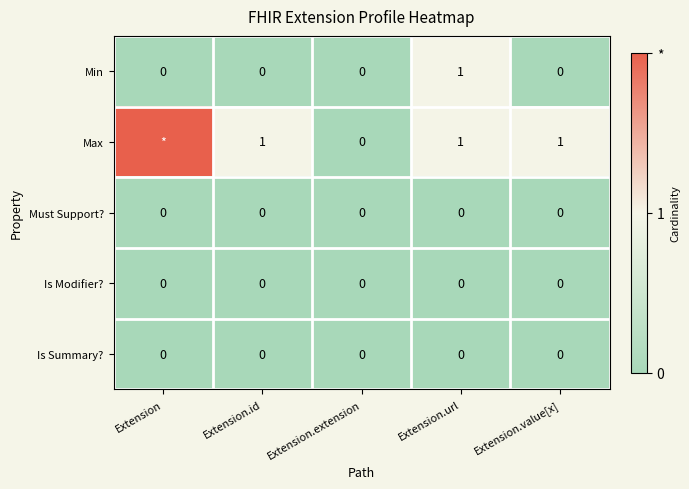

What is the total value across all series at Extension.value[x]?

1